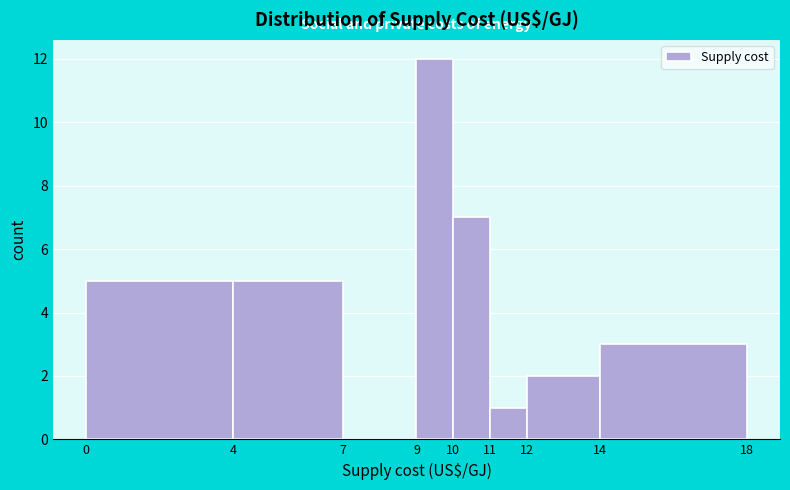

Reading left to right, list every bar in this chart as the range it spans on the x-axis followed by its height. The values are not printed on the chart, so give them approximately, as read against the axis.

0 to 4: 5
4 to 7: 5
7 to 9: 0
9 to 10: 12
10 to 11: 7
11 to 12: 1
12 to 14: 2
14 to 18: 3